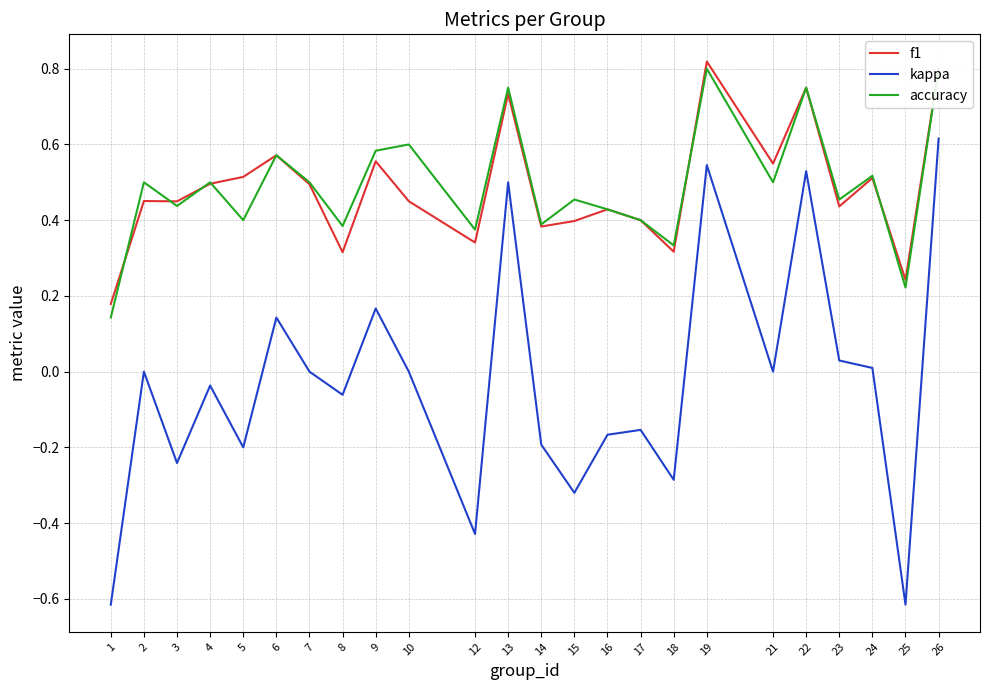

The accuracy series shows 0.6 at 3. True or false?

False